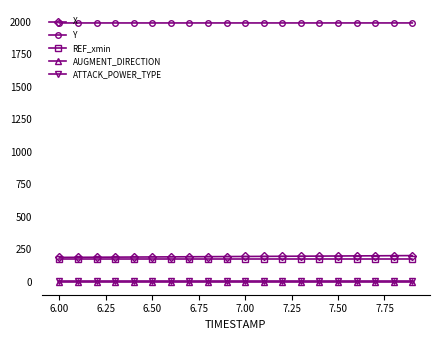

What is the maximum value for ATTACK_POWER_TYPE?

6.0